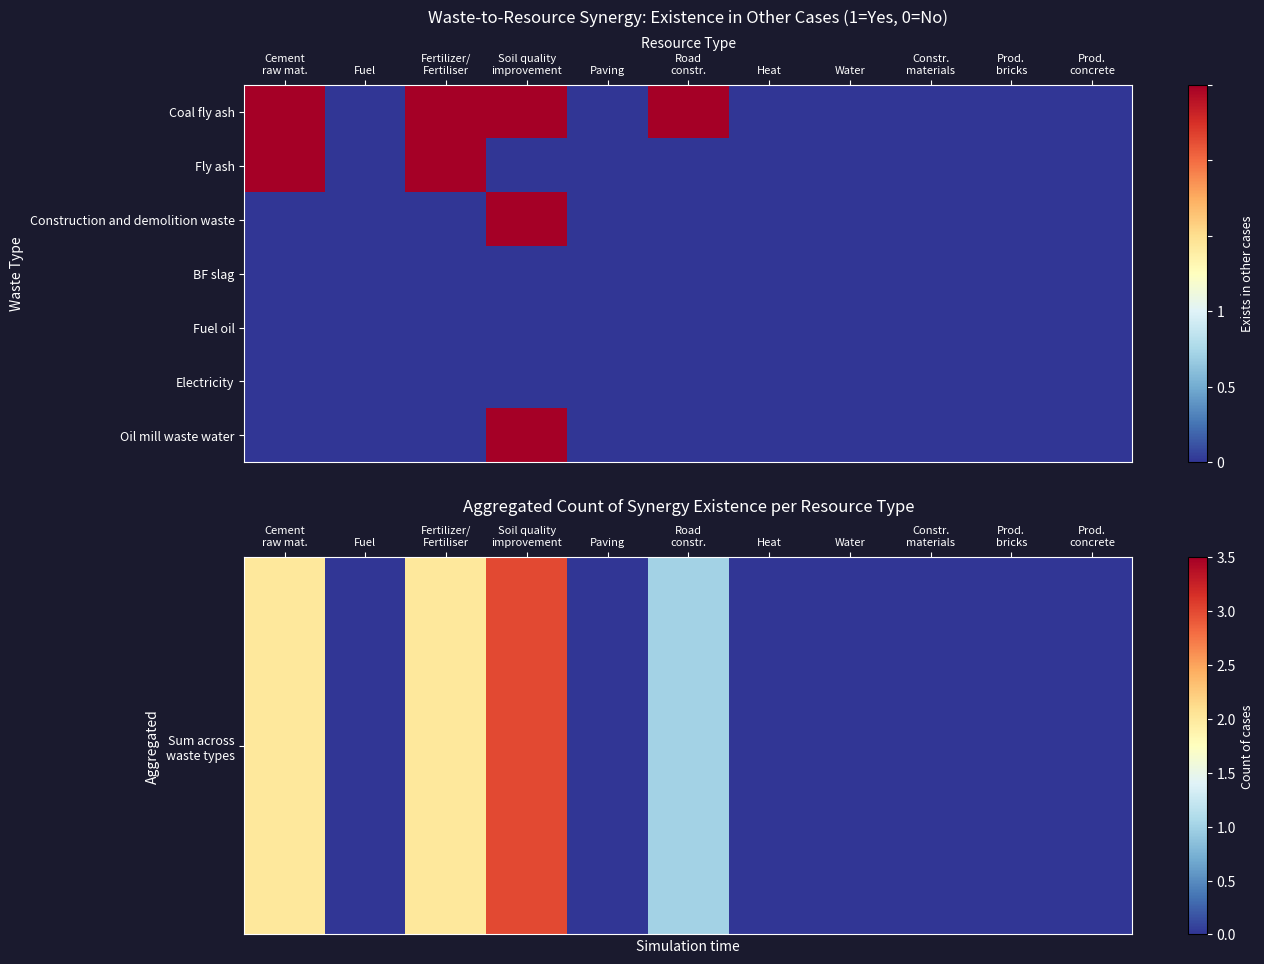

At how many categories does at least one series exceed 0?

4